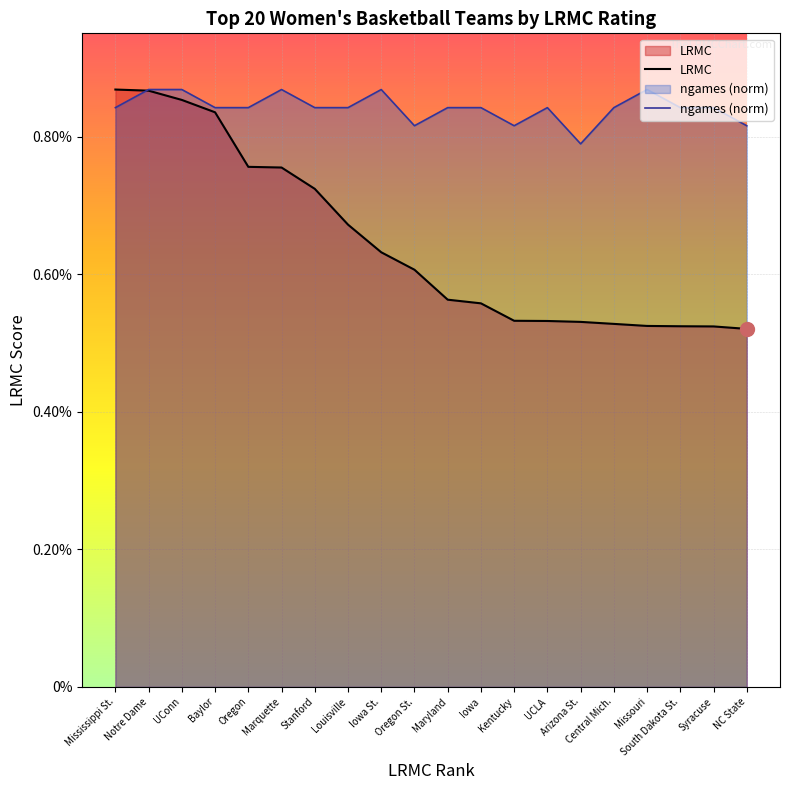

The value of LRMC at Missouri is 0.0. True or false?

True